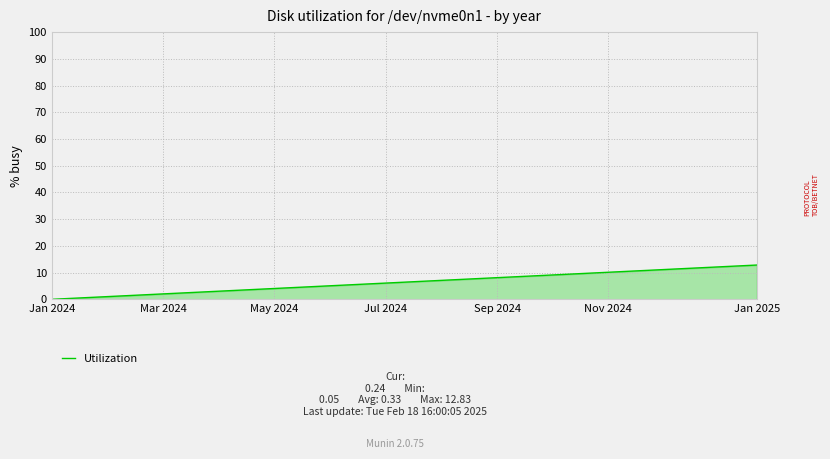

What is the greatest value displayed?

12.8